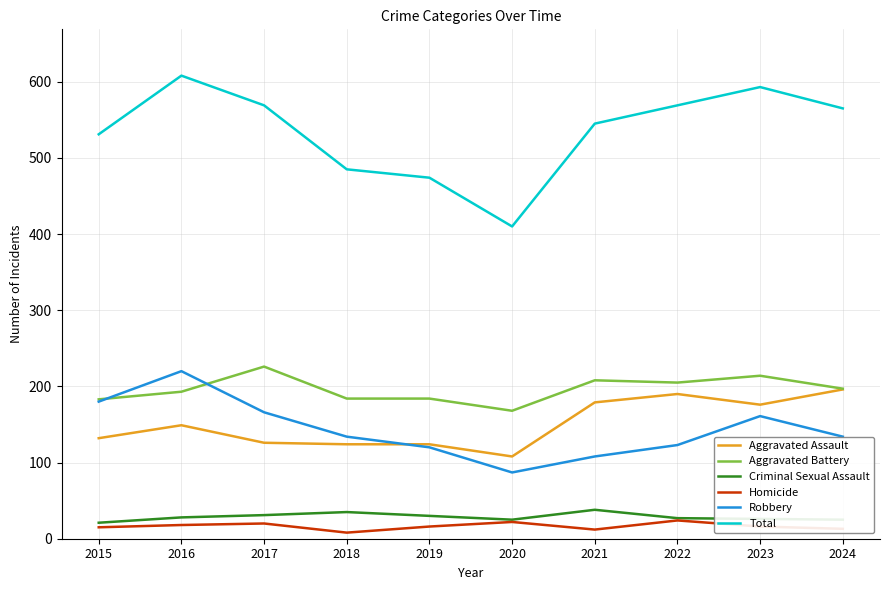

How many series are shown in this chart?

6